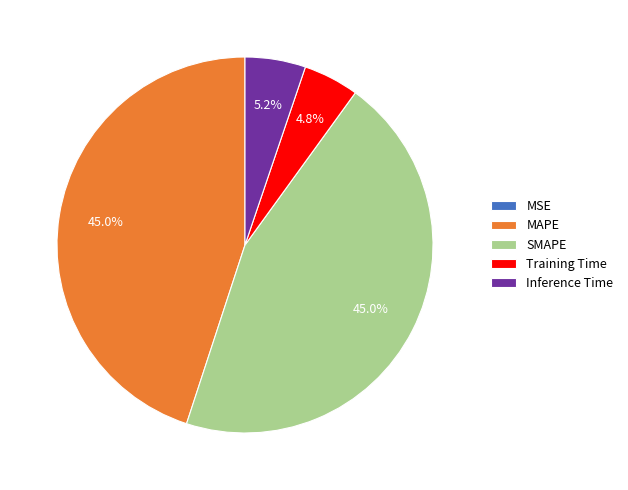

Is Inference Time the majority of the pie?

No